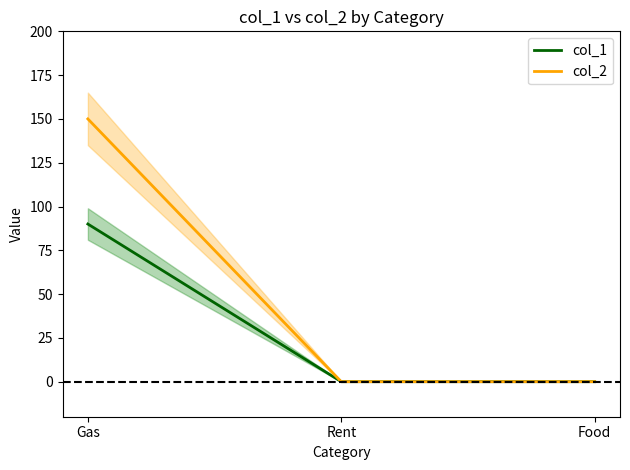

Is the value of col_2 at Rent greater than the value of col_1 at Rent?

No